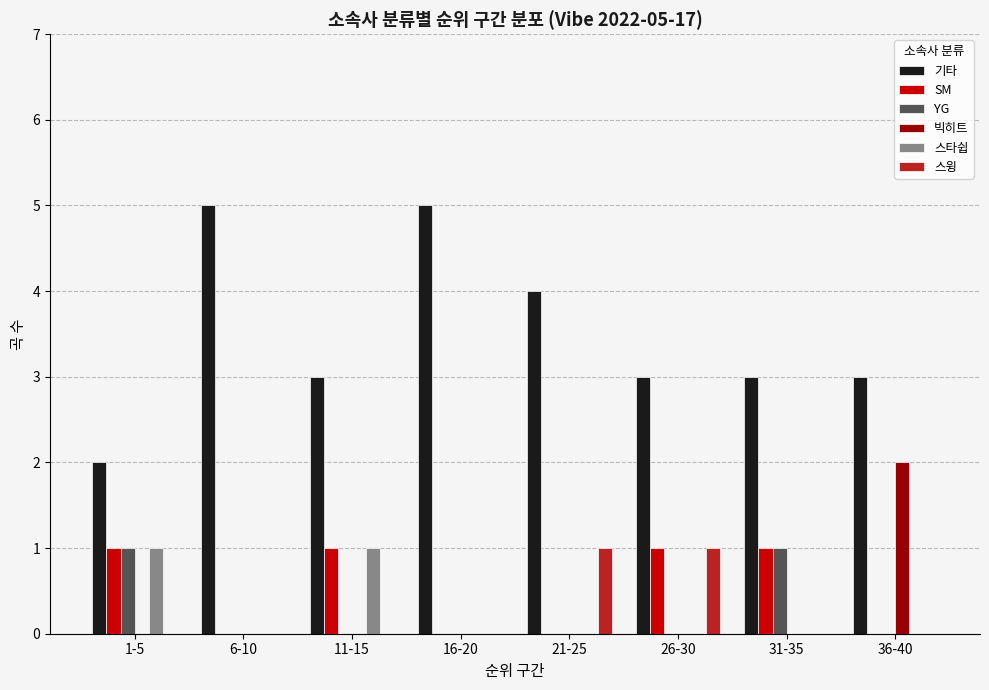

The value of 스타쉽 at 36-40 is 0. True or false?

True